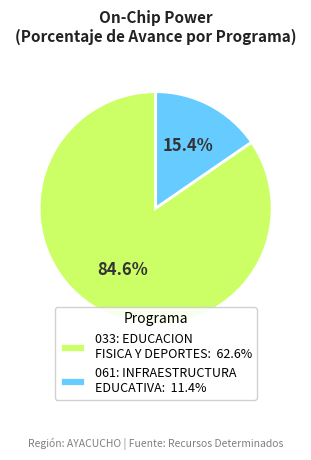

How many slices are in this pie chart?

2